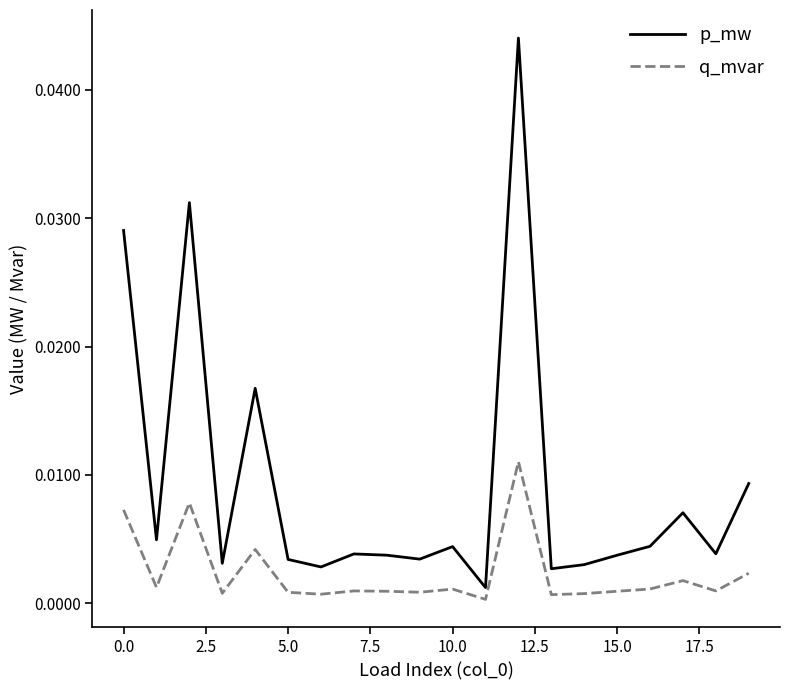

Which series has the widest spread of values?

p_mw